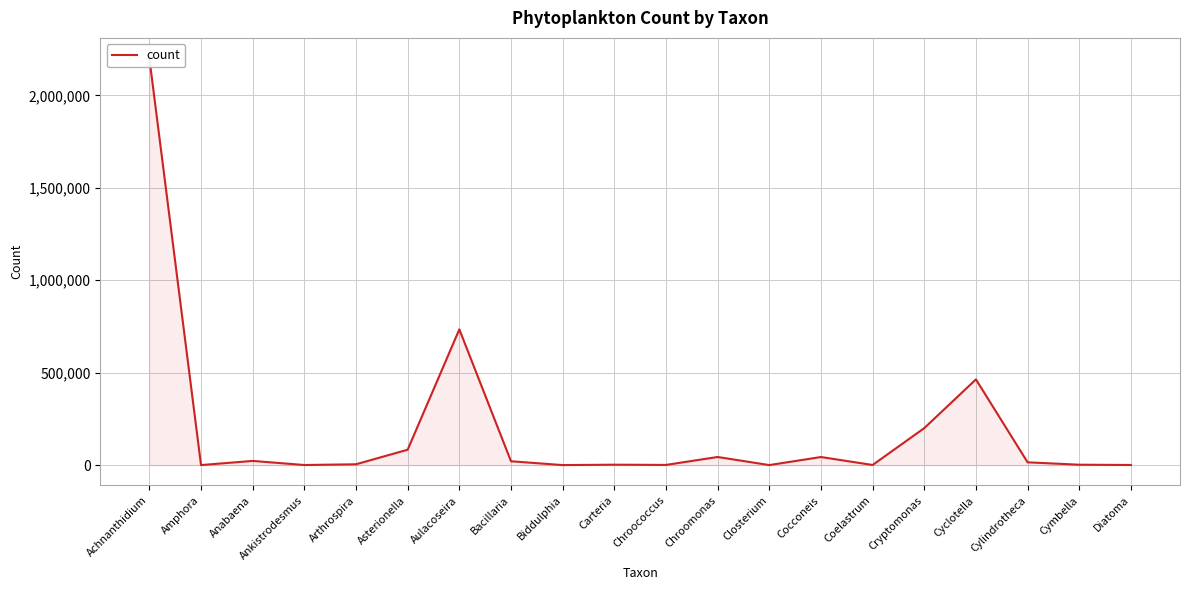

True or false: the data shows 562.8 at Diatoma.

True